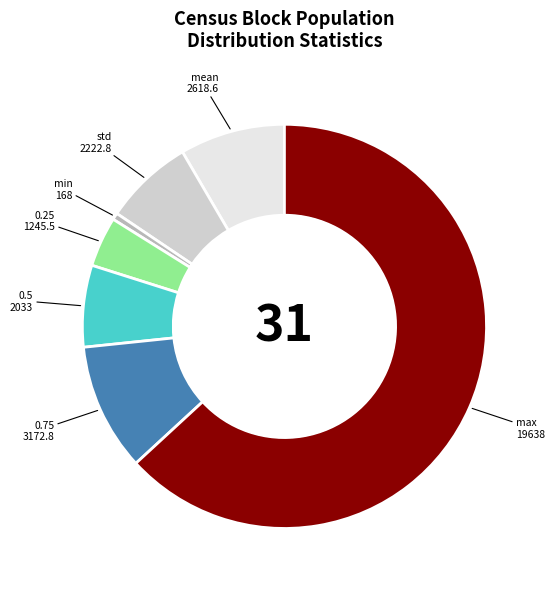

Is the sum of 0.75 and 0.25 greater than half?

No